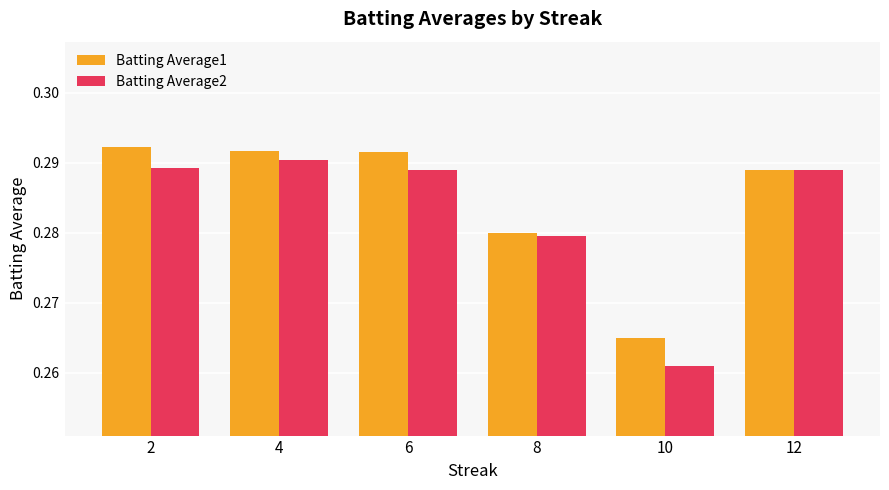

How many series are shown in this chart?

2